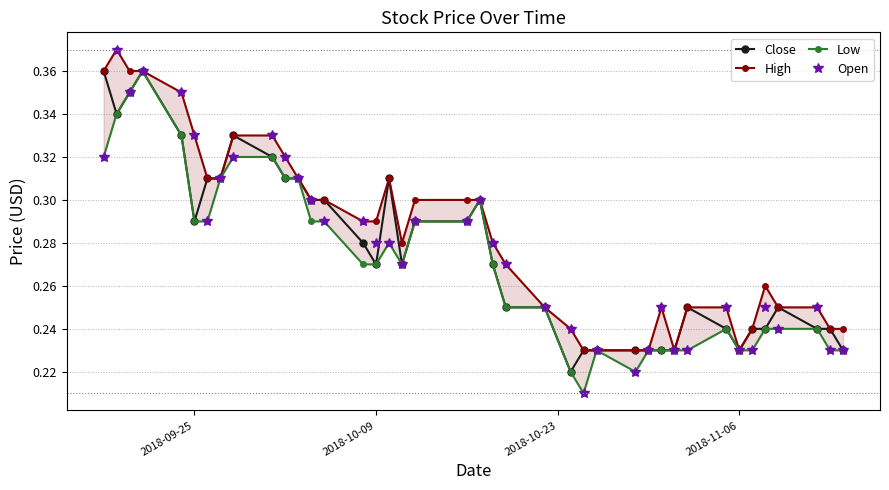

Which series has the widest spread of values?

Open